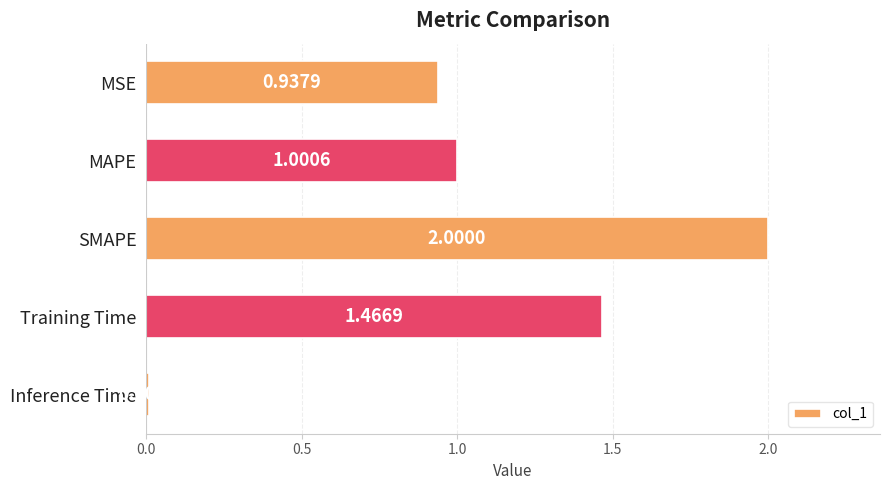

What is the label of the 5th bar from the bottom?

MSE